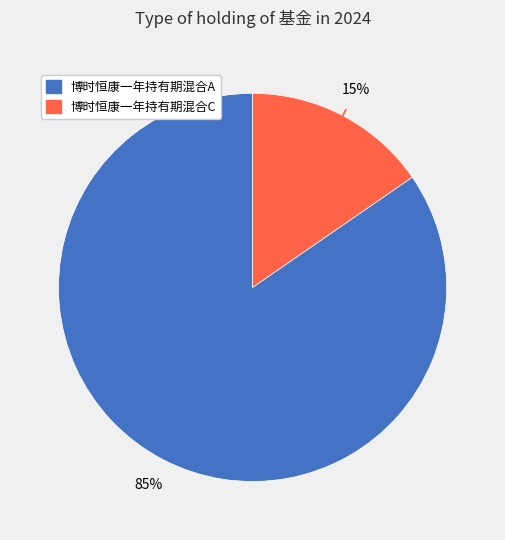

Count the number of slices in the pie.

2